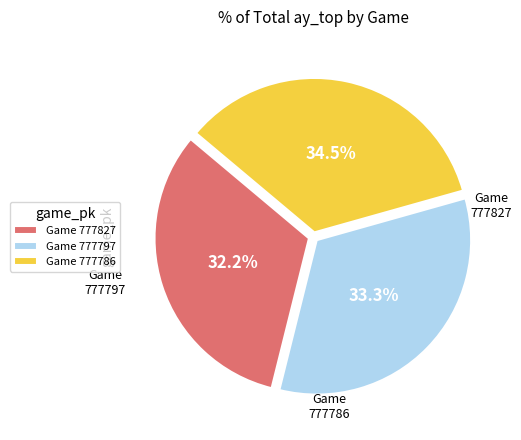

Does Game 777786 represent more than half of the total?

No